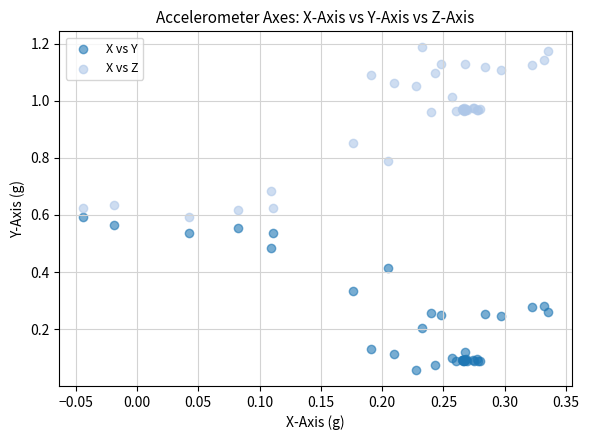

Which series reaches the maximum Y coordinate?

X vs Z